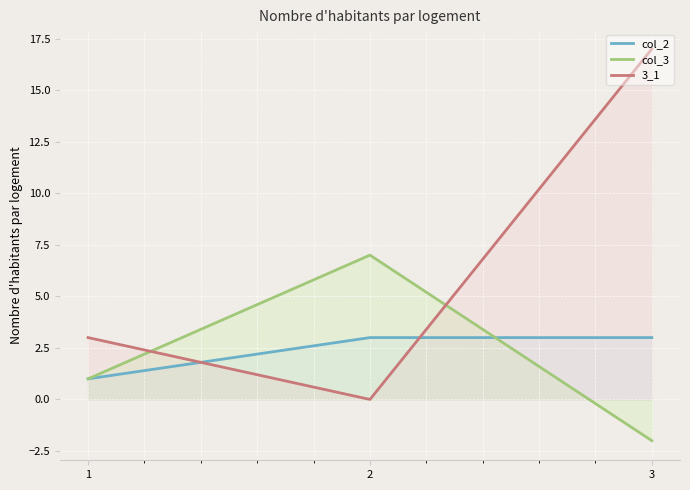

The col_3 series shows 7 at 2. True or false?

True